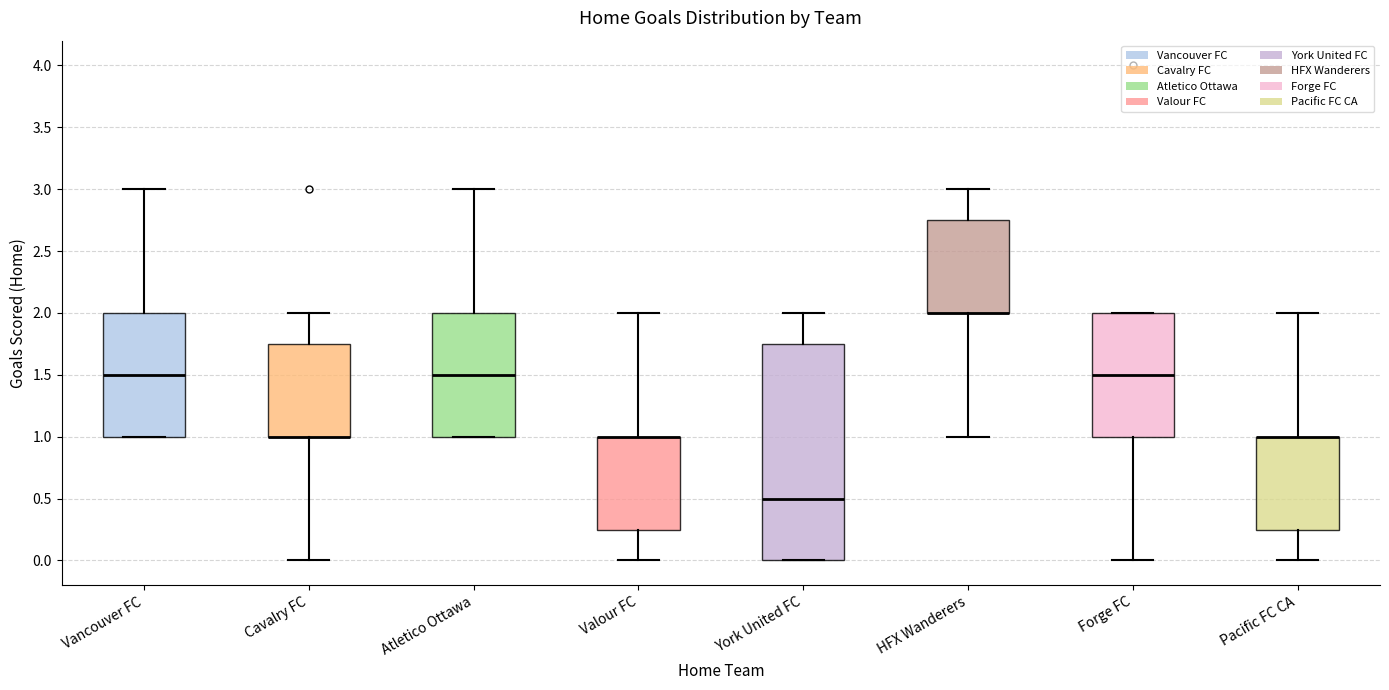

Where is the lower edge of the box for Valour FC on the y-axis? The values are not printed on the chart, so give them approximately, as read against the axis.

0.25